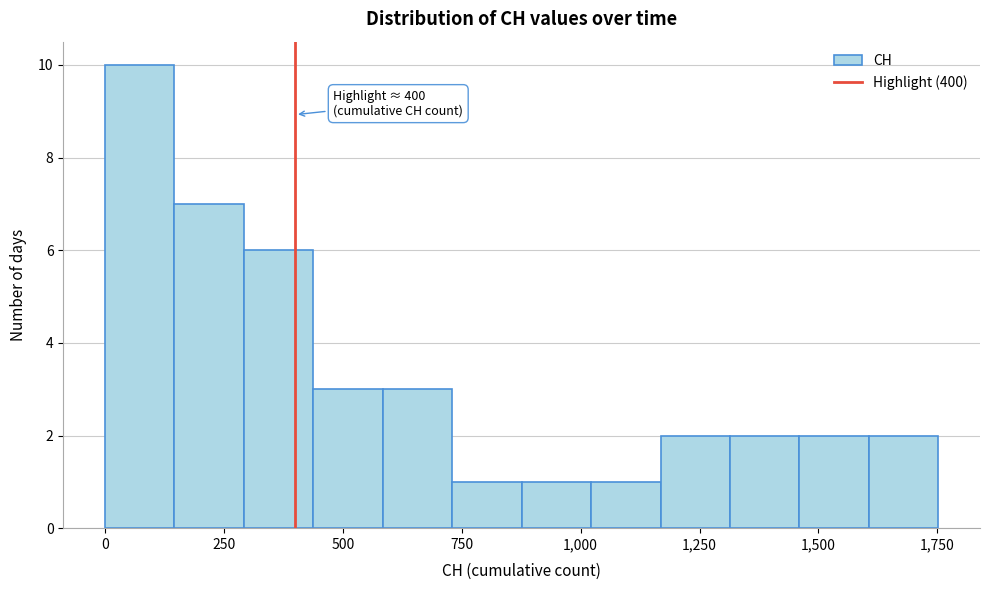

Around what value on the x-axis is the tallest bar? Give the approximate position of its centre, as read against the axis.

50